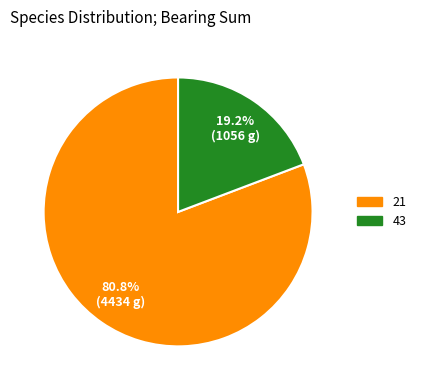

How many slices are in this pie chart?

2